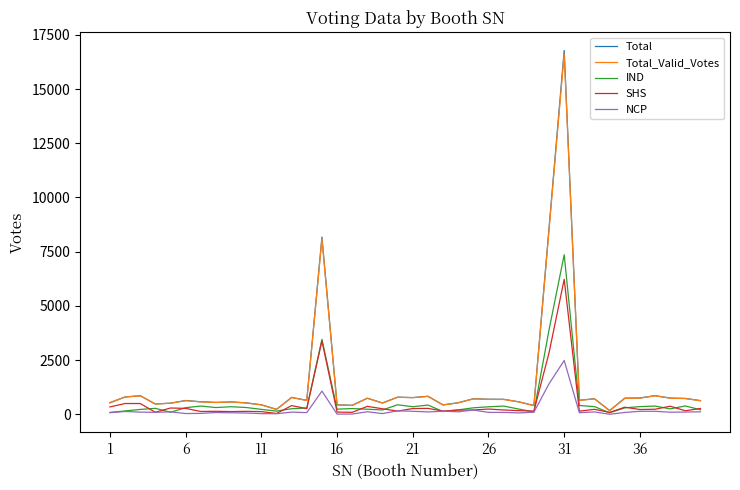

Which series has the widest spread of values?

Total